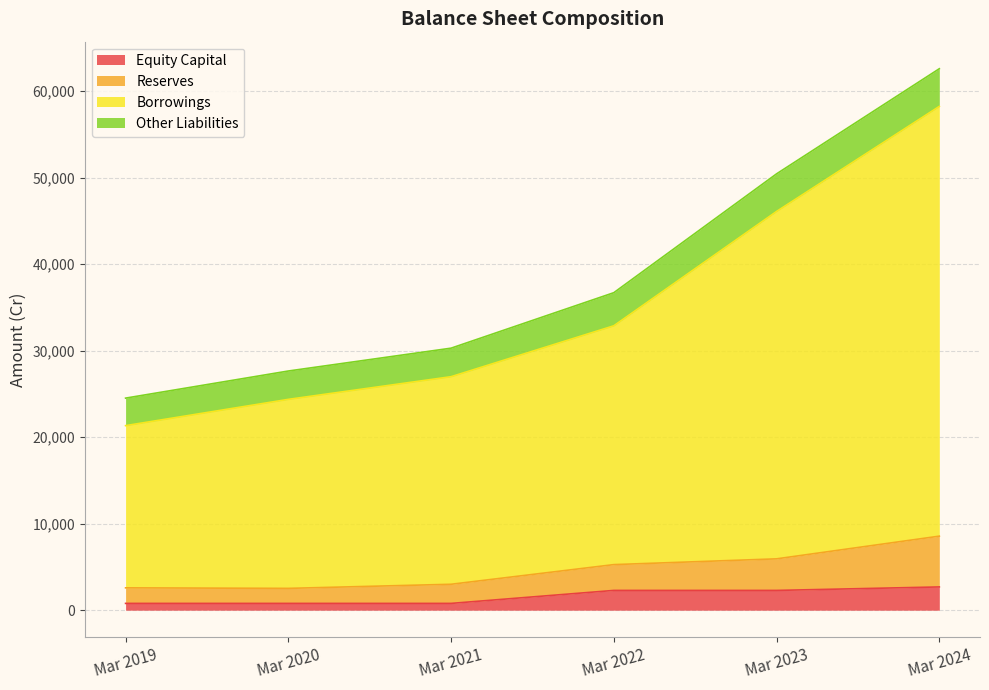

True or false: Reserves and Borrowings intersect in this chart.

False